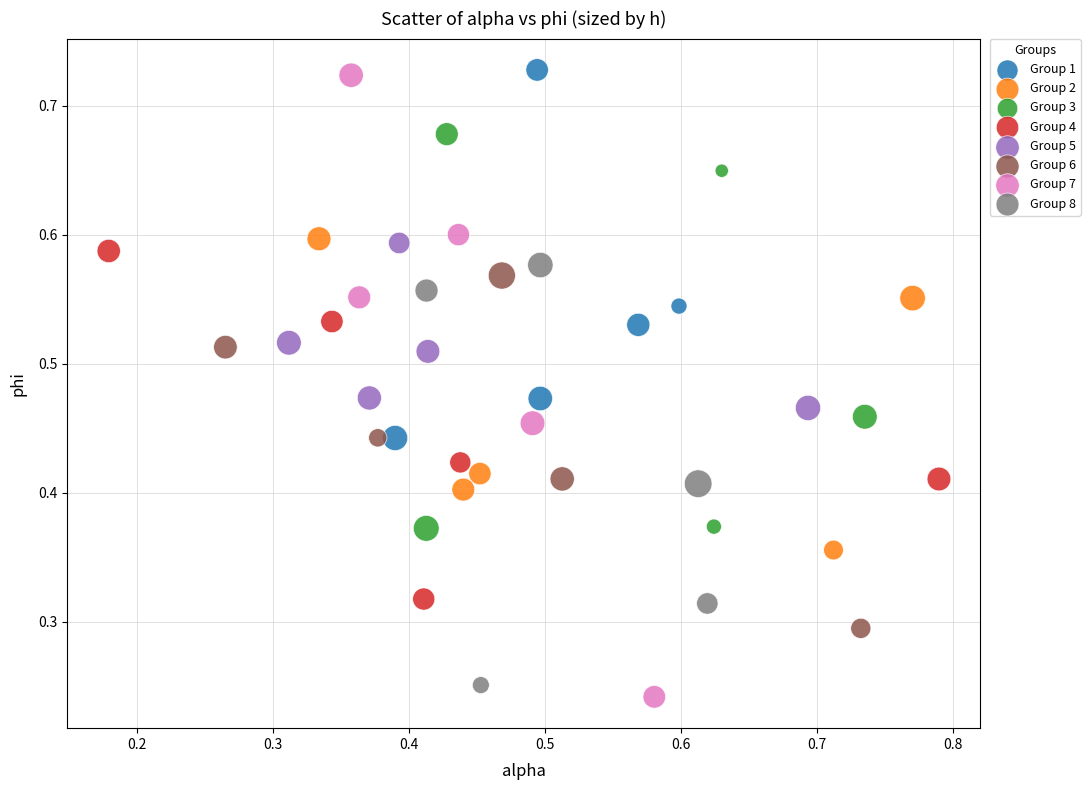

Which series has the widest spread of Y values?

Group 7